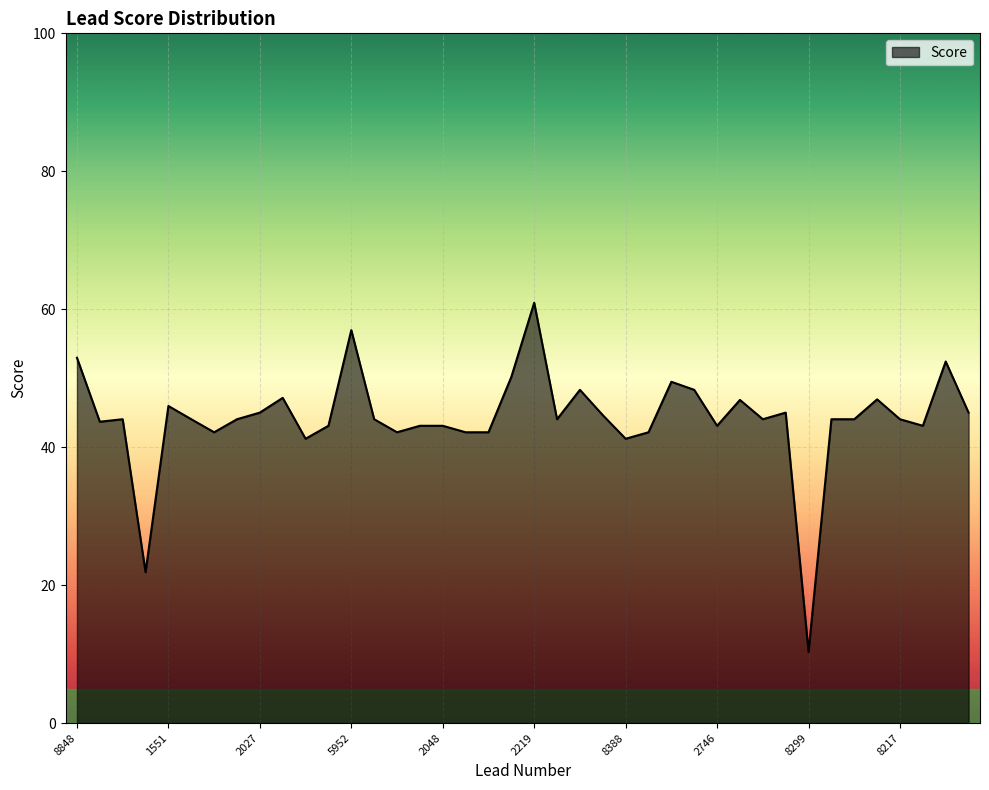

What is the smallest value displayed?

10.3